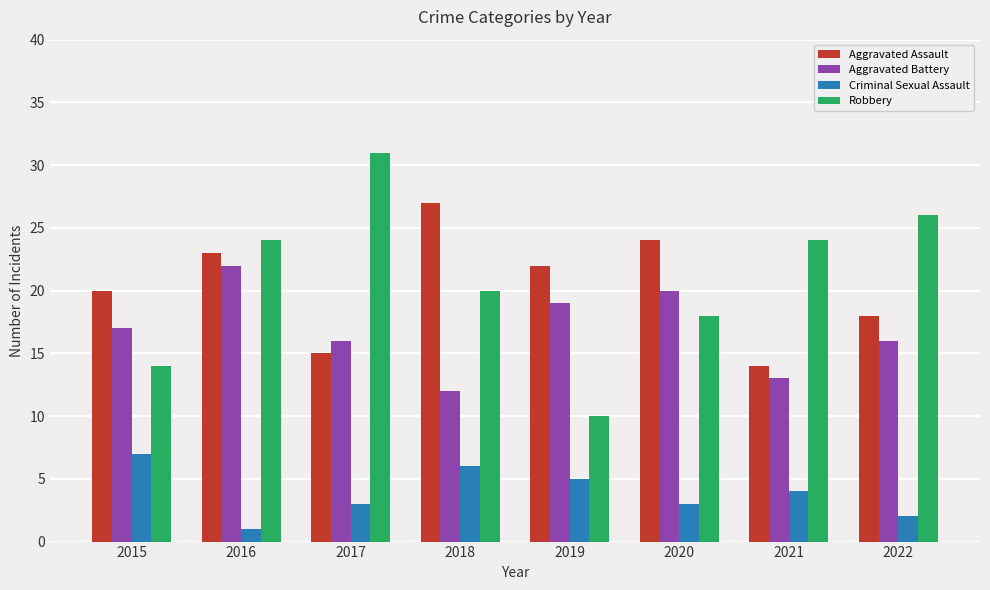

Reading left to right, transcribe all the data shown in this chart.

Aggravated Assault: 20	23	15	27	22	24	14	18
Aggravated Battery: 17	22	16	12	19	20	13	16
Criminal Sexual Assault: 7	1	3	6	5	3	4	2
Robbery: 14	24	31	20	10	18	24	26